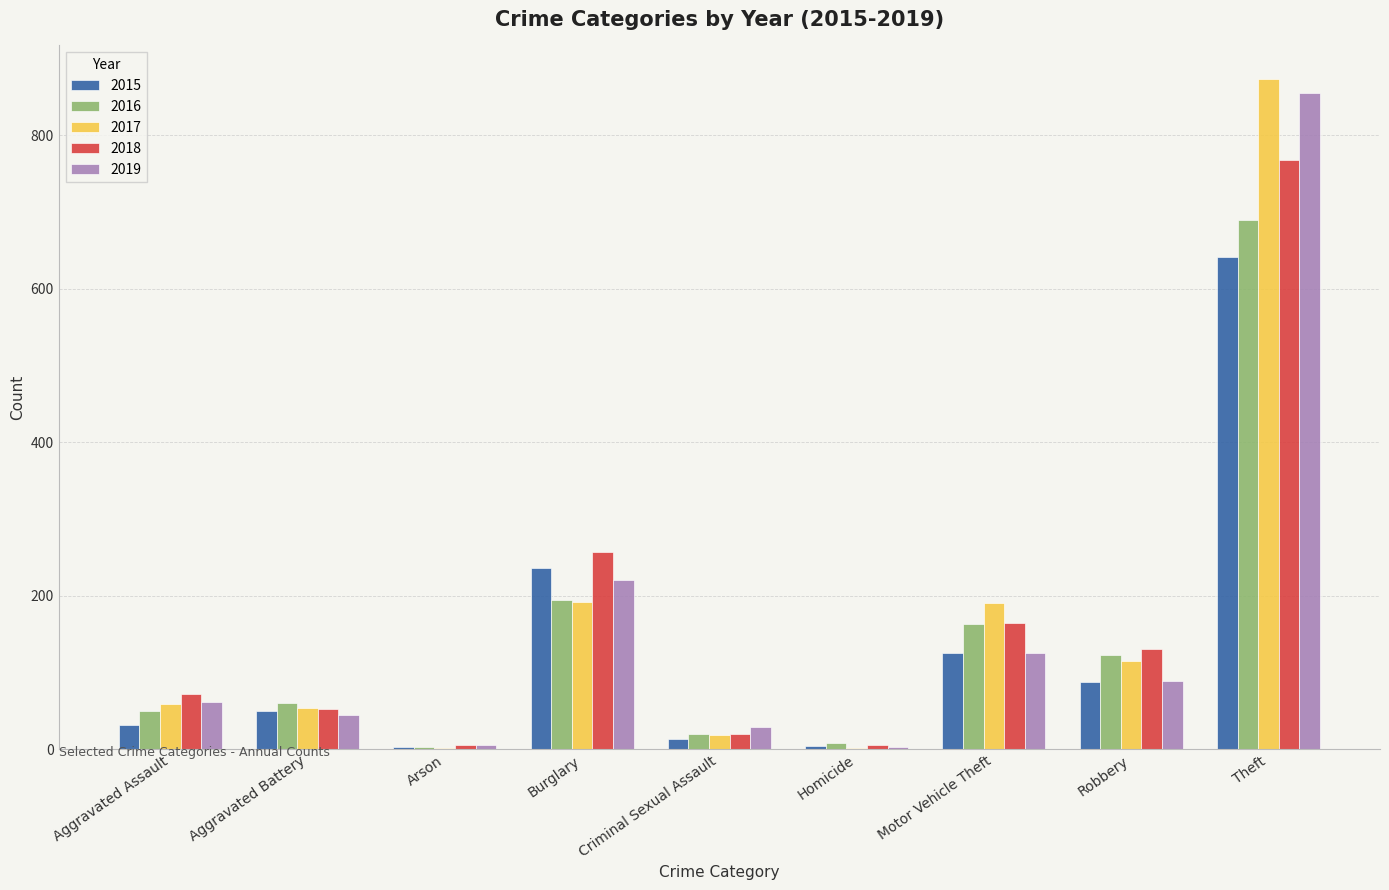

What is the highest value of the 2019 series?

855